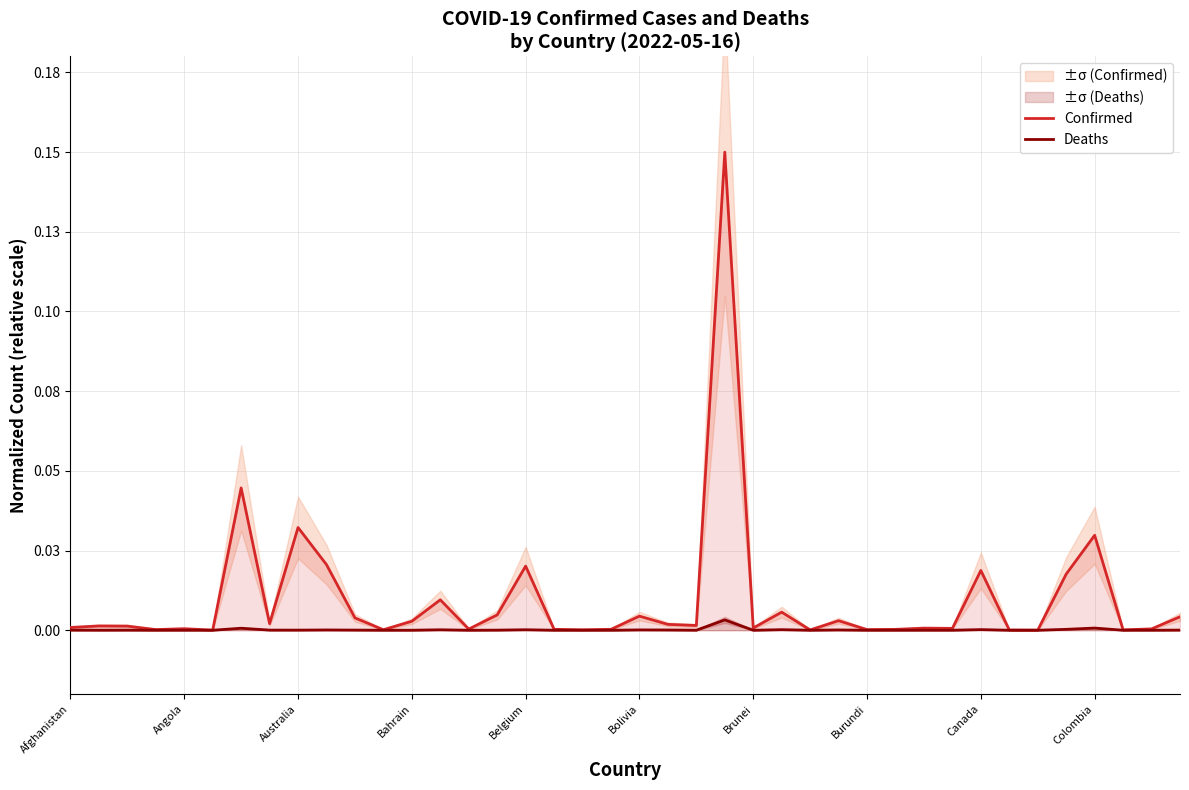

Is it true that Deaths equals 0.0 at 23?

True